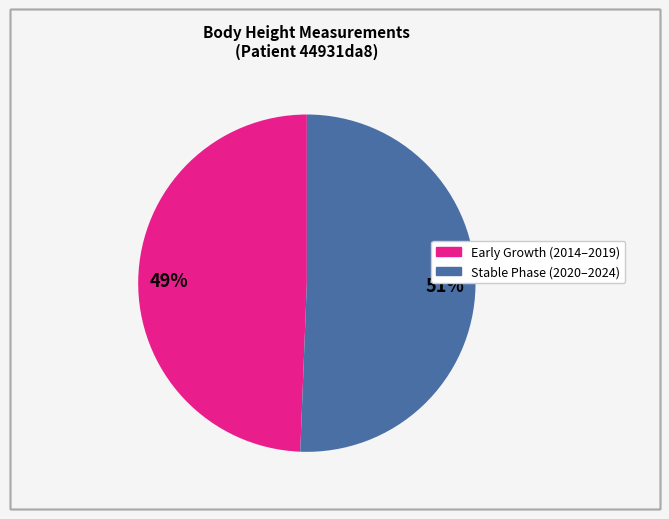

To the nearest percent, what is the average slice percentage?

50%